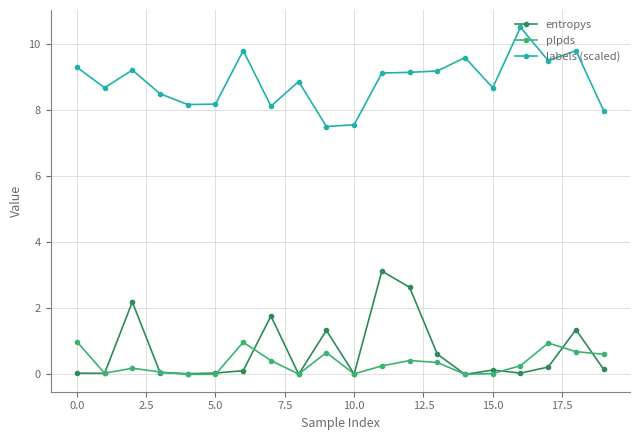

Which series has the largest total across all categories?

labels (scaled)